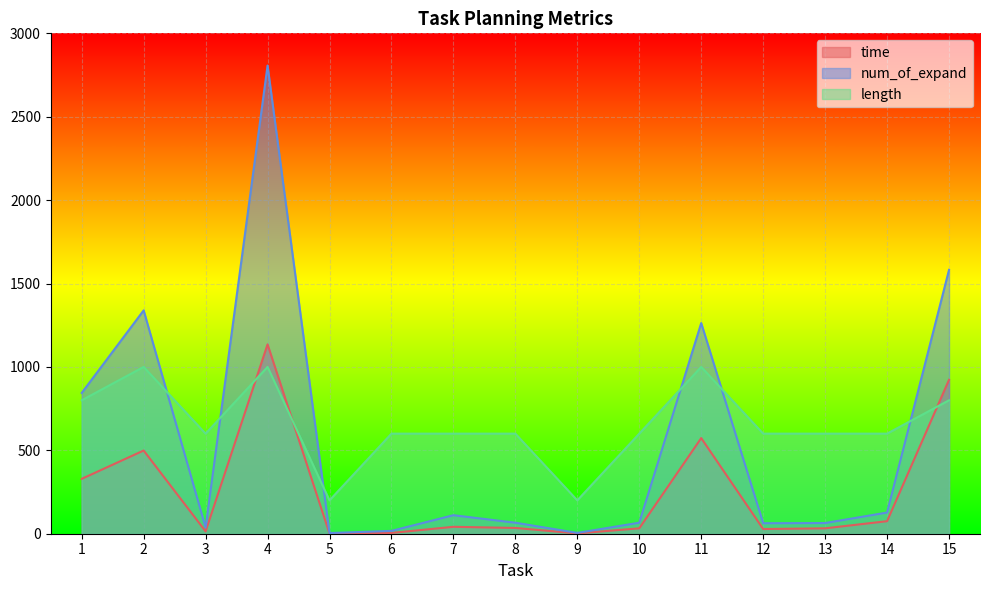

Reading left to right, what are all the values shown in this chart?

time: 329.0	498.8	14.1	1135.1	1.2	4.7	41.5	34.6	1.9	32.4	573.3	28.1	32.4	75.1	922.8
num_of_expand: 844.0	1339.0	37.0	2807.0	4.0	17.0	111.0	66.0	5.0	66.0	1263.0	63.0	64.0	127.0	1582.0
length: 800.0	1000.0	600.0	1000.0	200.0	600.0	600.0	600.0	200.0	600.0	1000.0	600.0	600.0	600.0	800.0